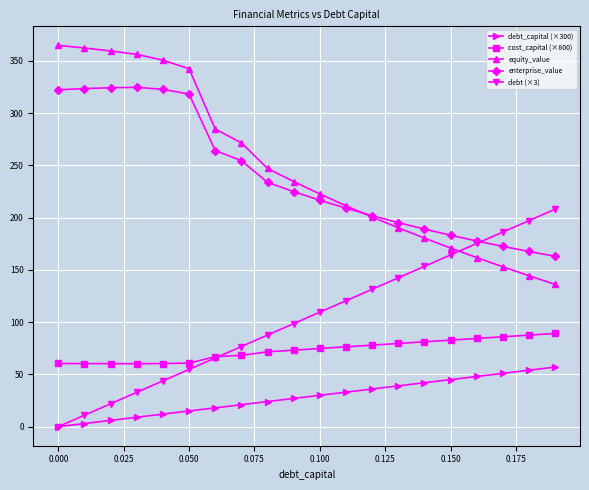

What is the lowest value of the enterprise_value series?

163.0